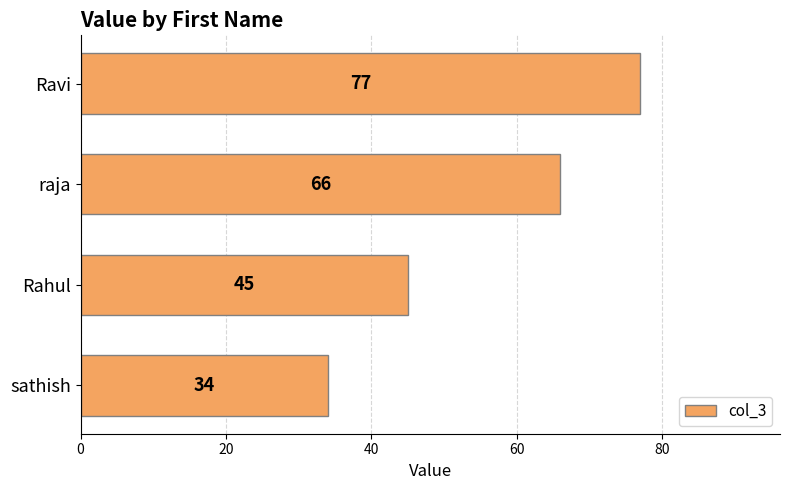

What is the sum of all values?

222